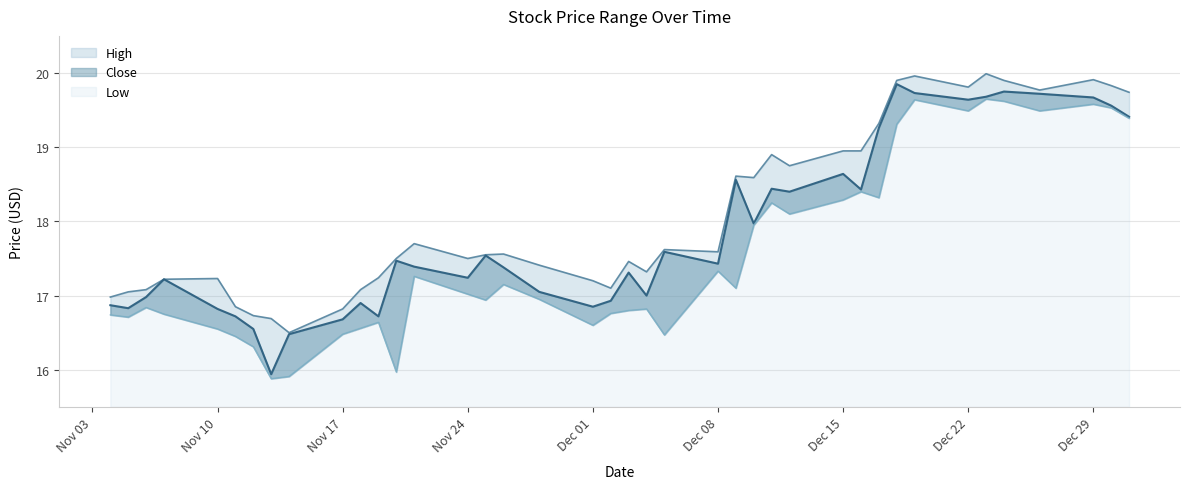

List the labels in order of High value, smallest first.

2014-11-14, 2014-11-13, 2014-11-12, 2014-11-17, 2014-11-11, 2014-11-04, 2014-11-05, 2014-11-18, 2014-11-06, 2014-12-02, 2014-12-01, 2014-11-07, 2014-11-10, 2014-11-19, 2014-12-04, 2014-11-28, 2014-12-03, 2014-11-24, 2014-11-20, 2014-11-25, 2014-11-26, 2014-12-08, 2014-12-05, 2014-11-21, 2014-12-10, 2014-12-09, 2014-12-12, 2014-12-11, 2014-12-16, 2014-12-15, 2014-12-17, 2014-12-31, 2014-12-26, 2014-12-22, 2014-12-30, 2014-12-24, 2014-12-18, 2014-12-29, 2014-12-19, 2014-12-23